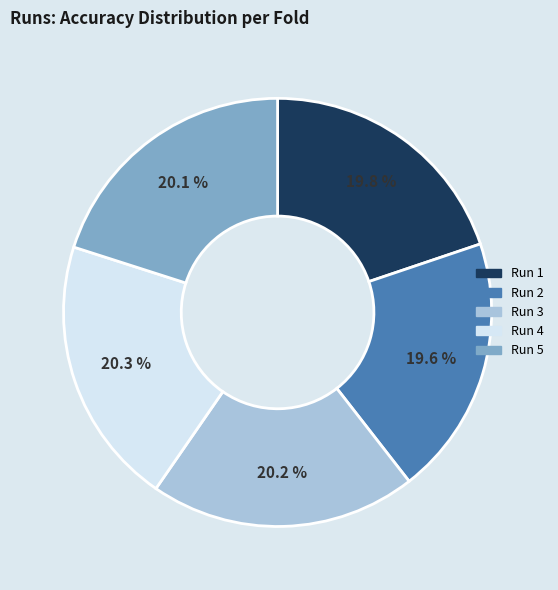

Does any single category account for the majority?

No